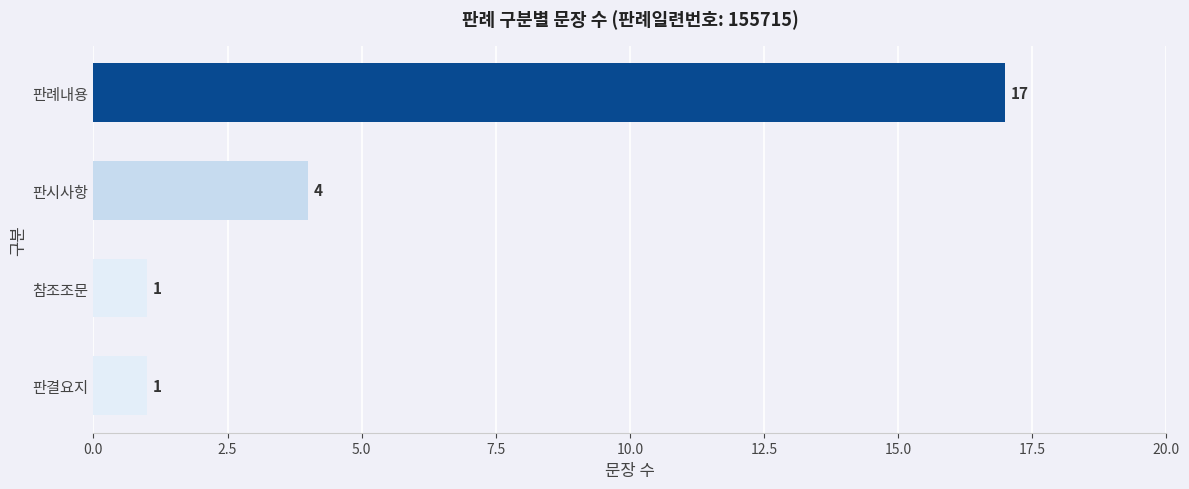

What is the difference between the maximum and second lowest values?

16